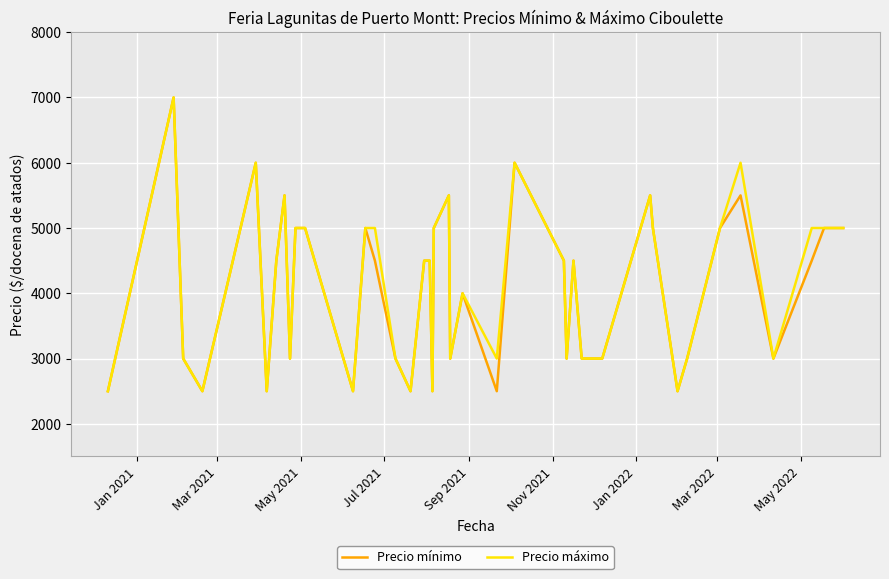

What is the minimum value for Precio máximo?

2500